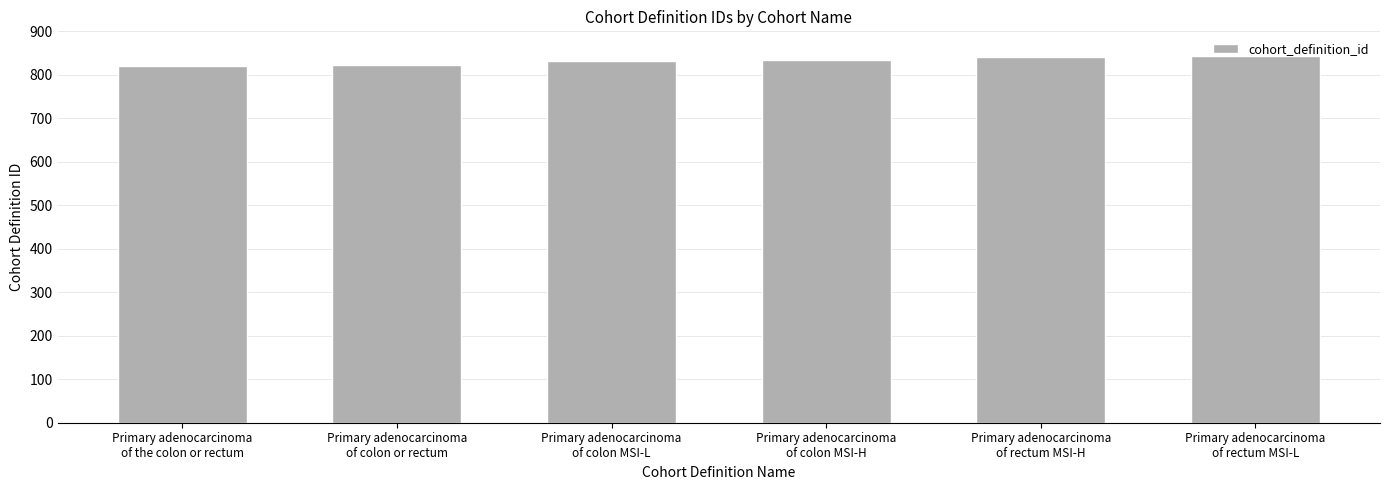

What is the average value?

832